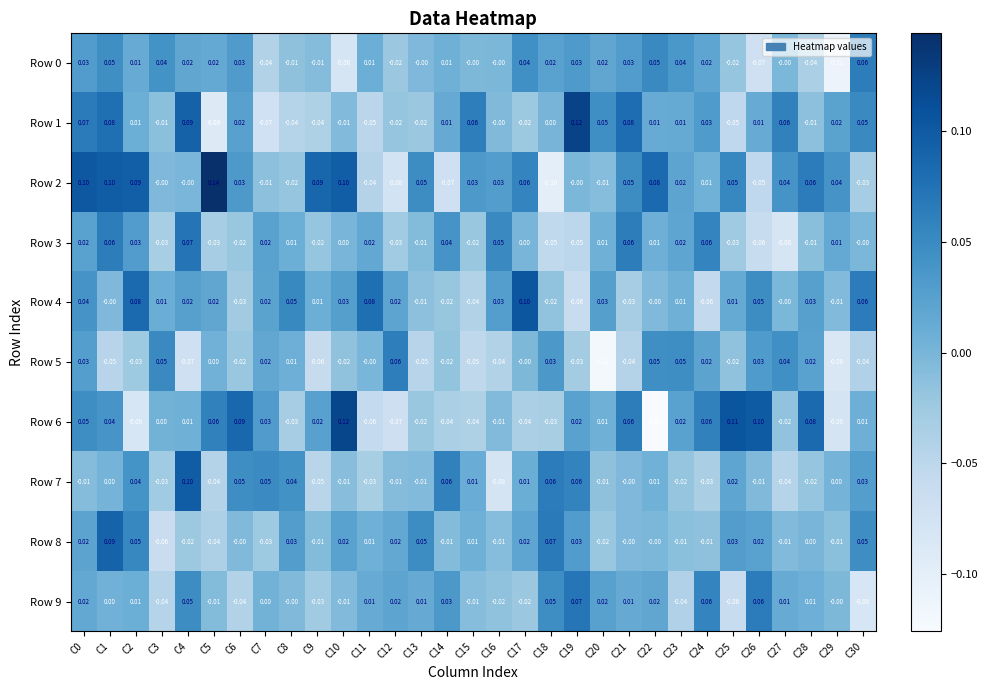

Which series has the largest total across all categories?

Row 2